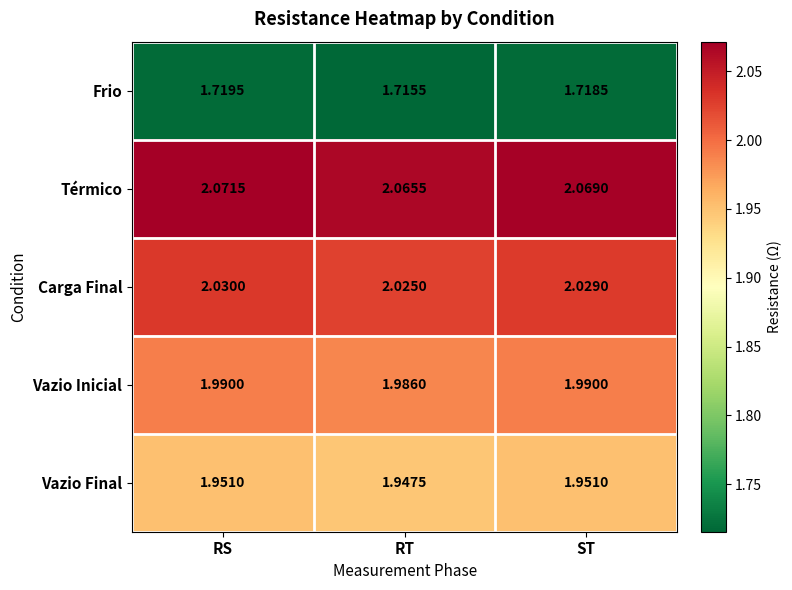

At RS, list the series in order from largest to smallest.

Térmico, Carga Final, Vazio Inicial, Vazio Final, Frio